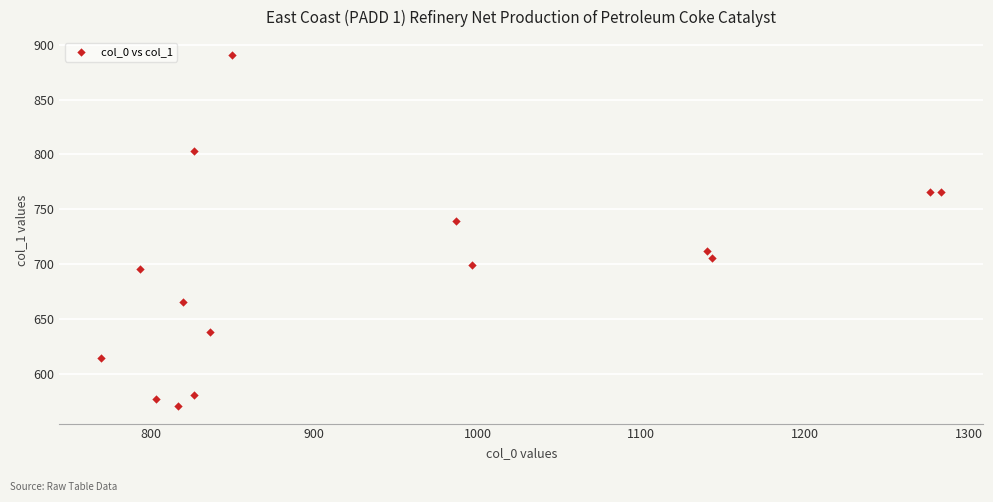

What Y value in the scatter plot is closest to 730?

739.1